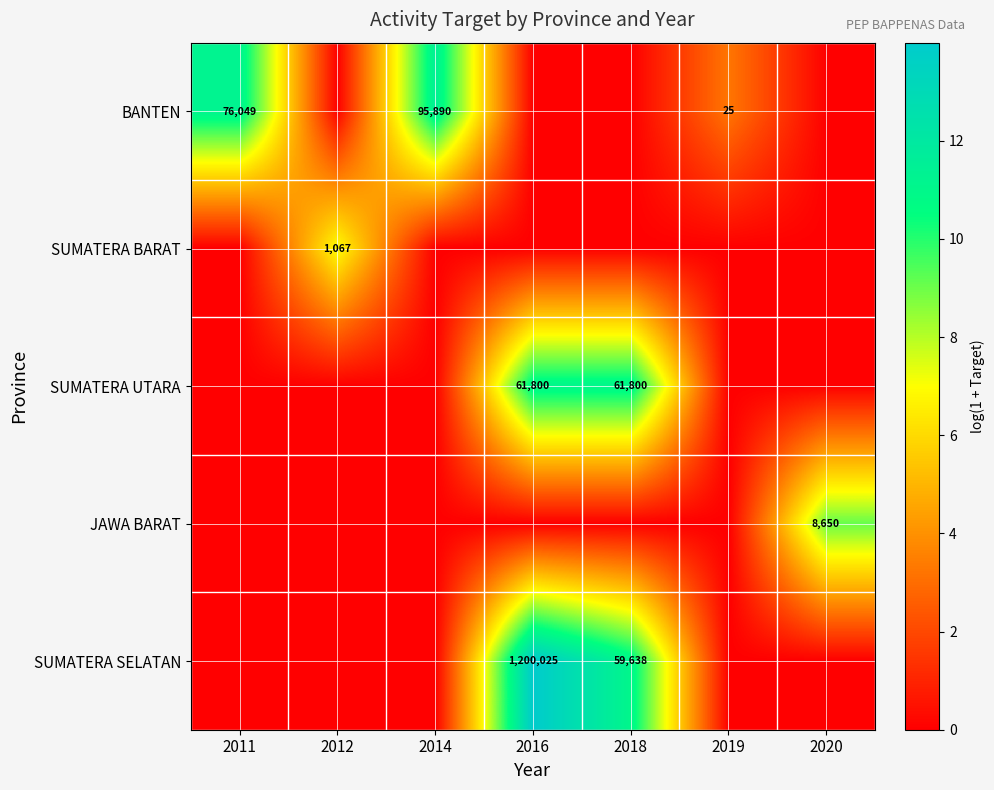

True or false: SUMATERA BARAT has a value of 1067 at 2012.

True